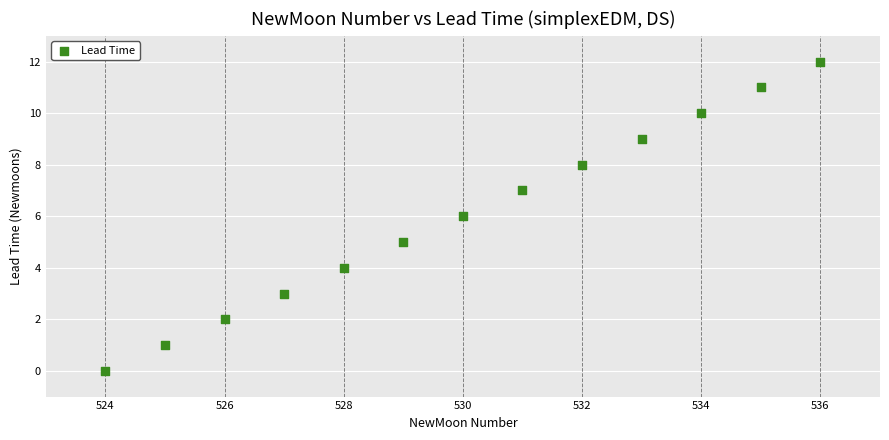

What is the range of Y values (max minus min)?

12